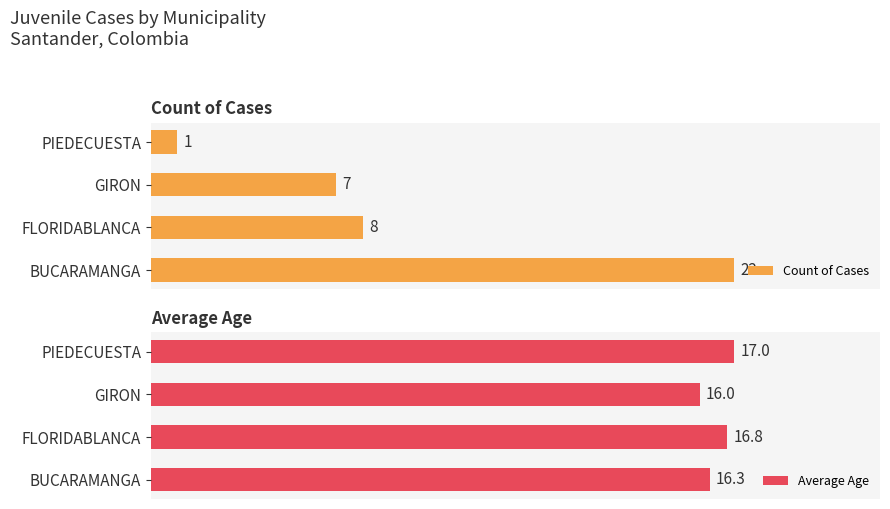

List the series in order of their peak value, highest first.

Count of Cases, Average Age